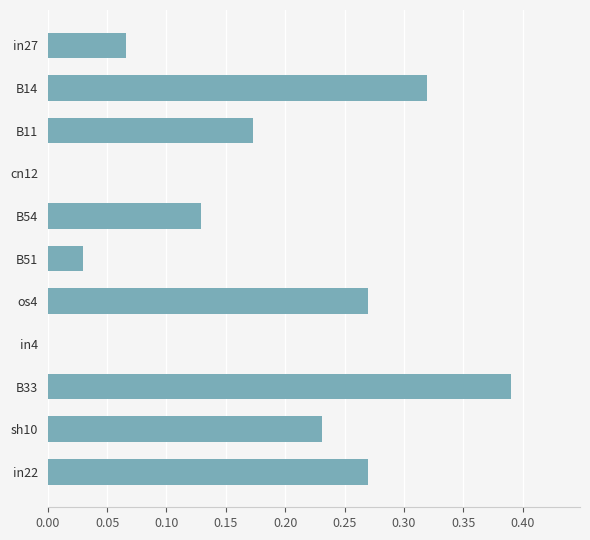

Is it true that the value at sh10 is 0.1?

False